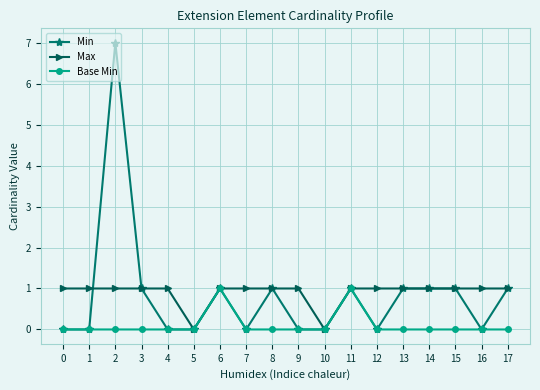

Where is the first local maximum for Min?

2